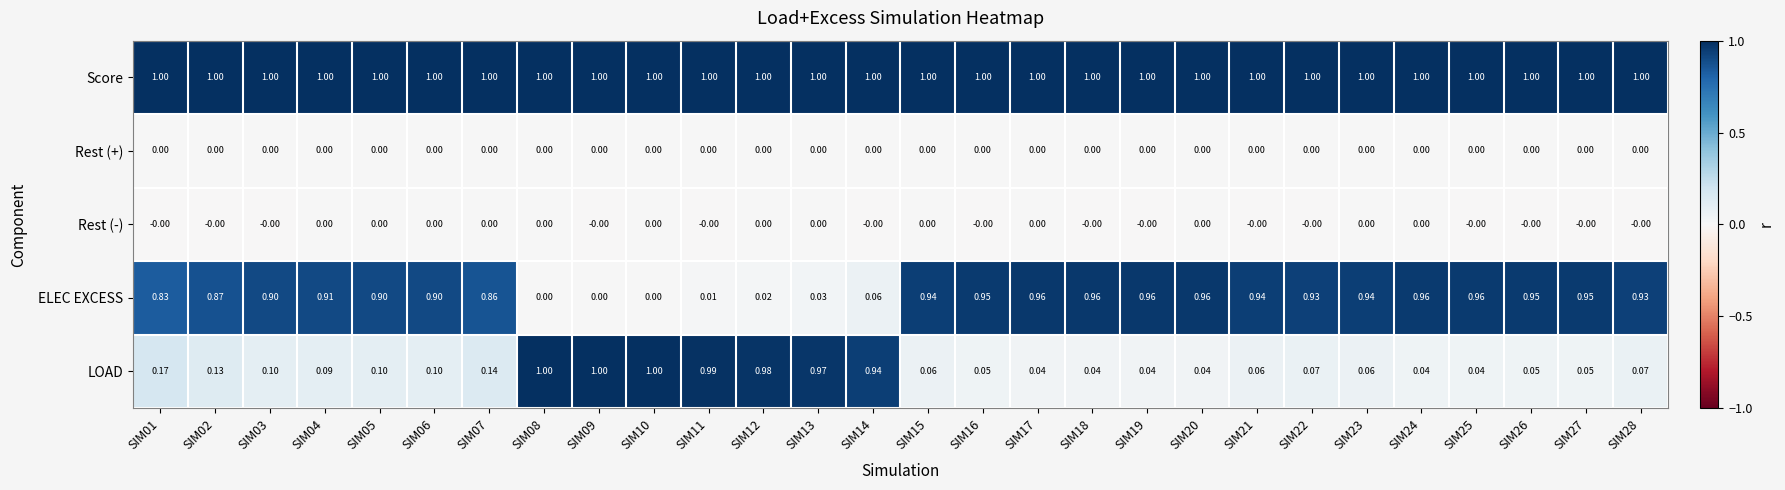

Is the value of Rest (+) at SIM22 greater than the value of ELEC EXCESS at SIM21?

No